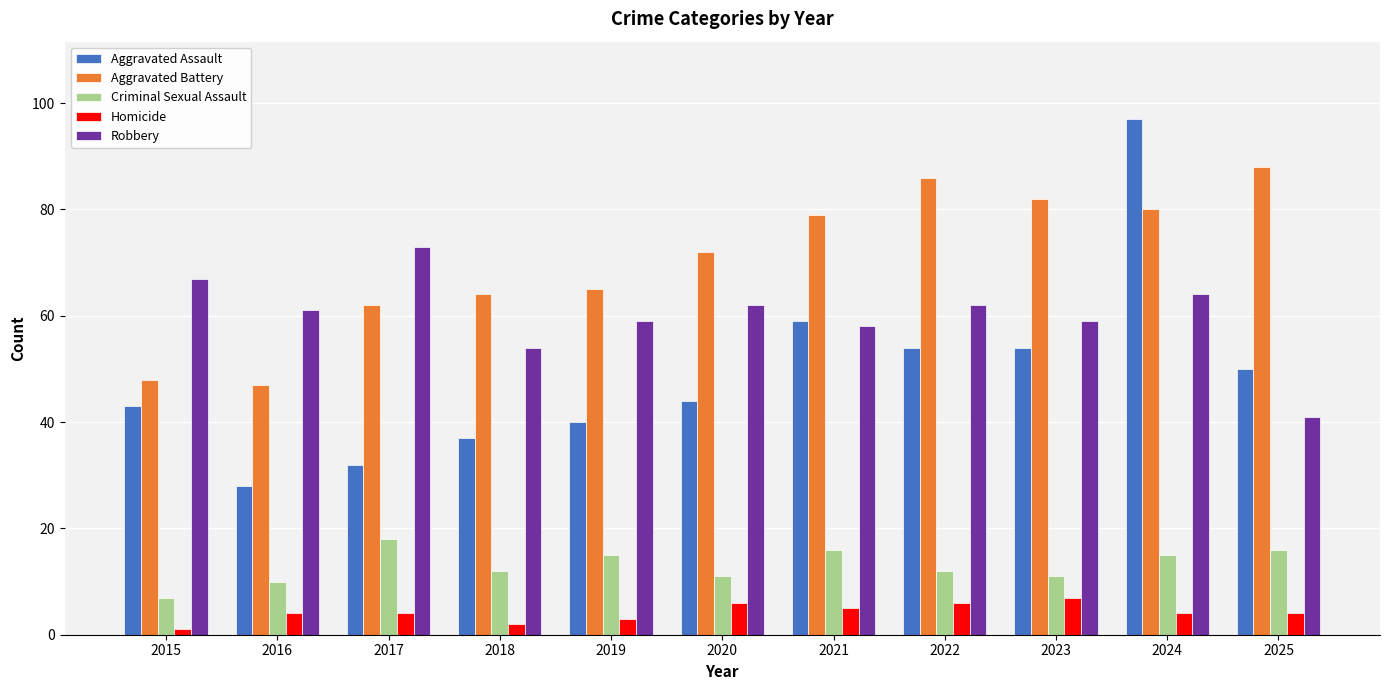

What is the spread (max minus min) of values at 2023?

75